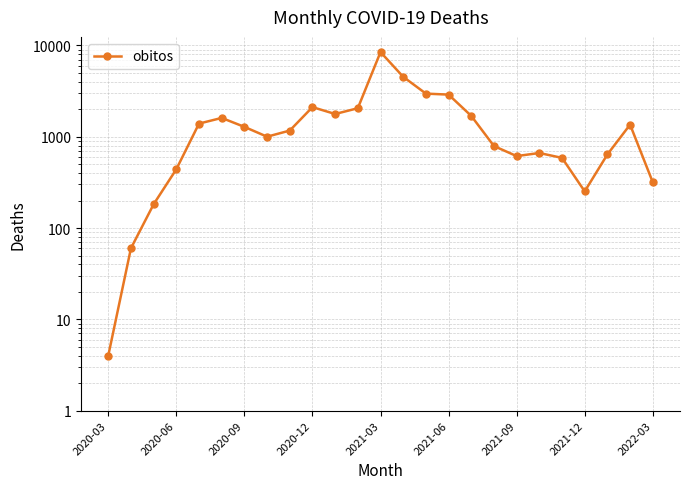

How many points are higher than both their immediate neighbors (excluding endpoints)?

5